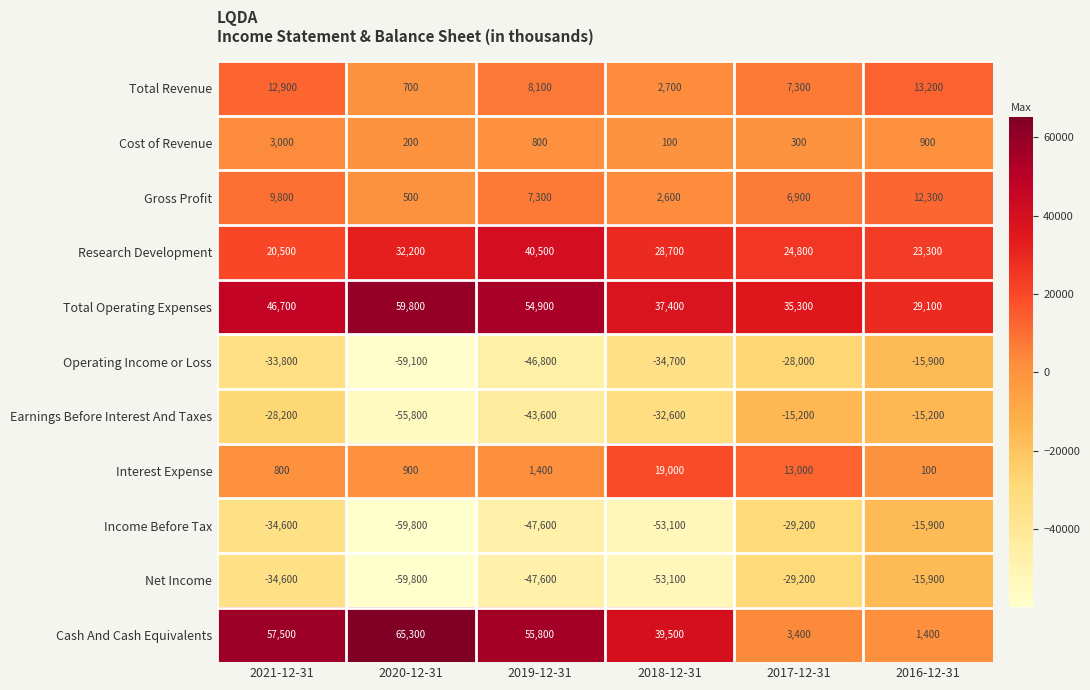

Which series has the largest total across all categories?

Total Operating Expenses